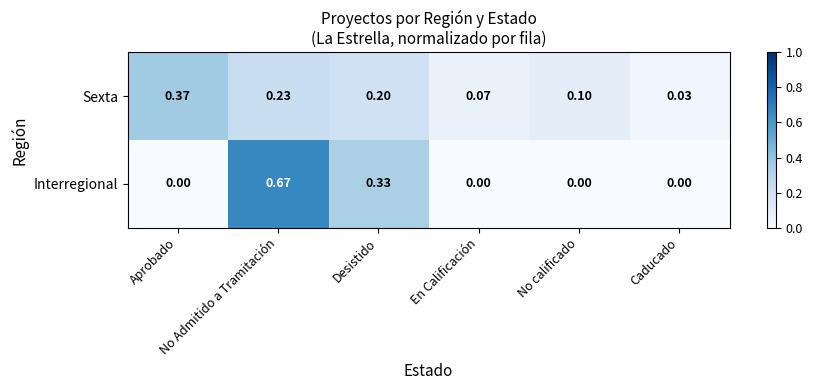

Which series has the largest range (max minus min)?

Interregional